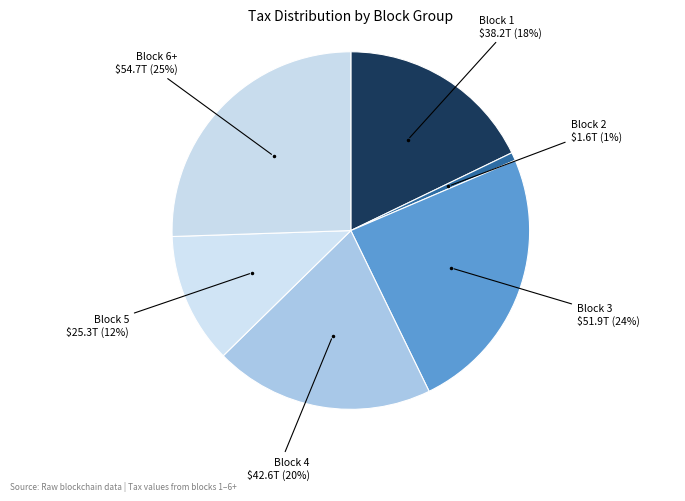

The Block 6+ slice represents 1% of the pie. True or false?

False